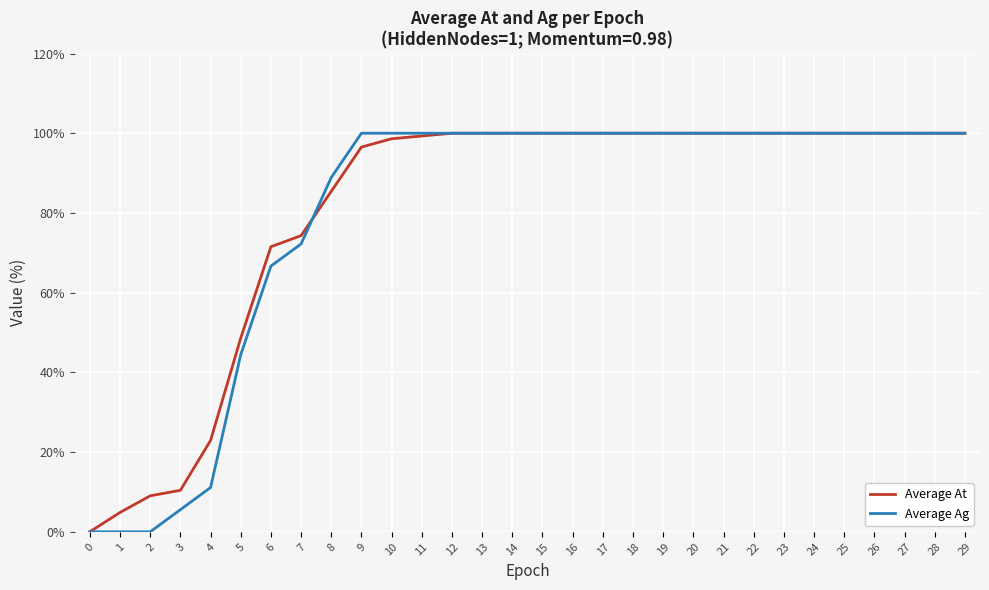

Does the chart have visible grid lines?

Yes